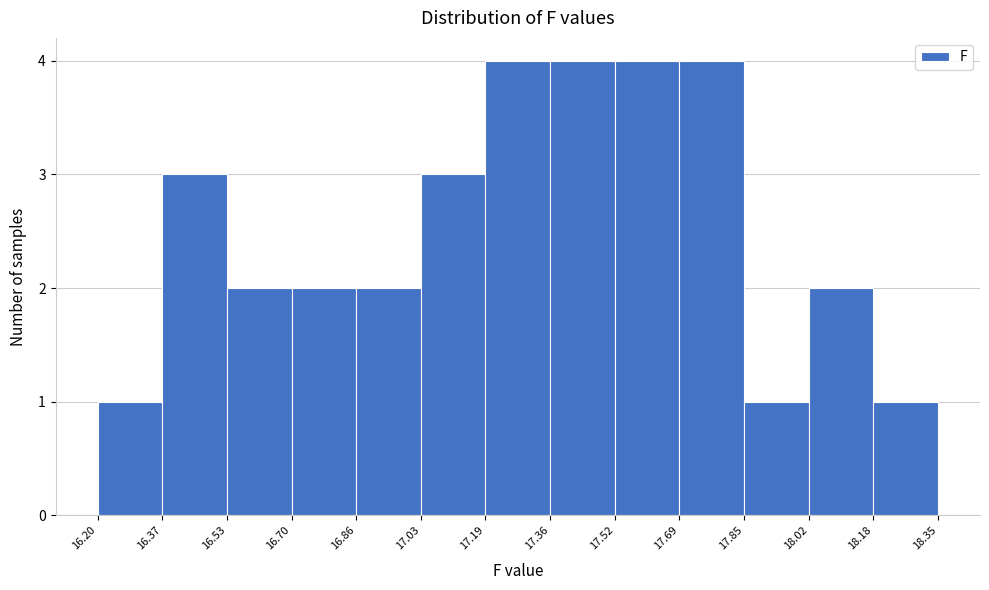

Reading left to right, transcribe this chart: for each bar, give the range it covers on the x-axis and its height. The values are not printed on the chart, so give them approximately, as read against the axis.

16.20 to 16.37: 1
16.37 to 16.53: 3
16.53 to 16.70: 2
16.70 to 16.86: 2
16.86 to 17.03: 2
17.03 to 17.19: 3
17.19 to 17.36: 4
17.36 to 17.52: 4
17.52 to 17.69: 4
17.69 to 17.85: 4
17.85 to 18.02: 1
18.02 to 18.18: 2
18.18 to 18.35: 1